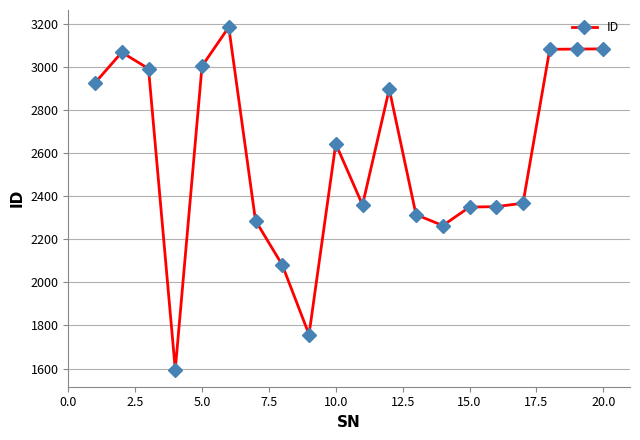

True or false: there are more than 2 points higher than both neighbors.

True